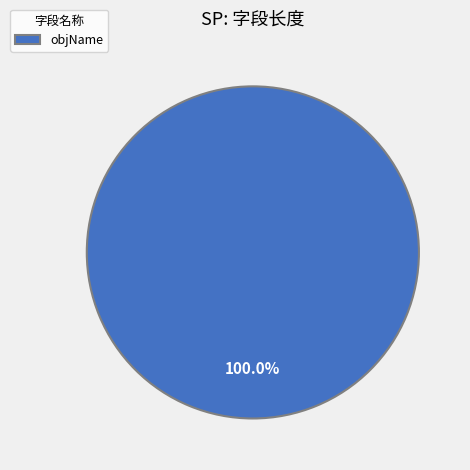

To the nearest percent, what percentage of the pie is objName?

100%